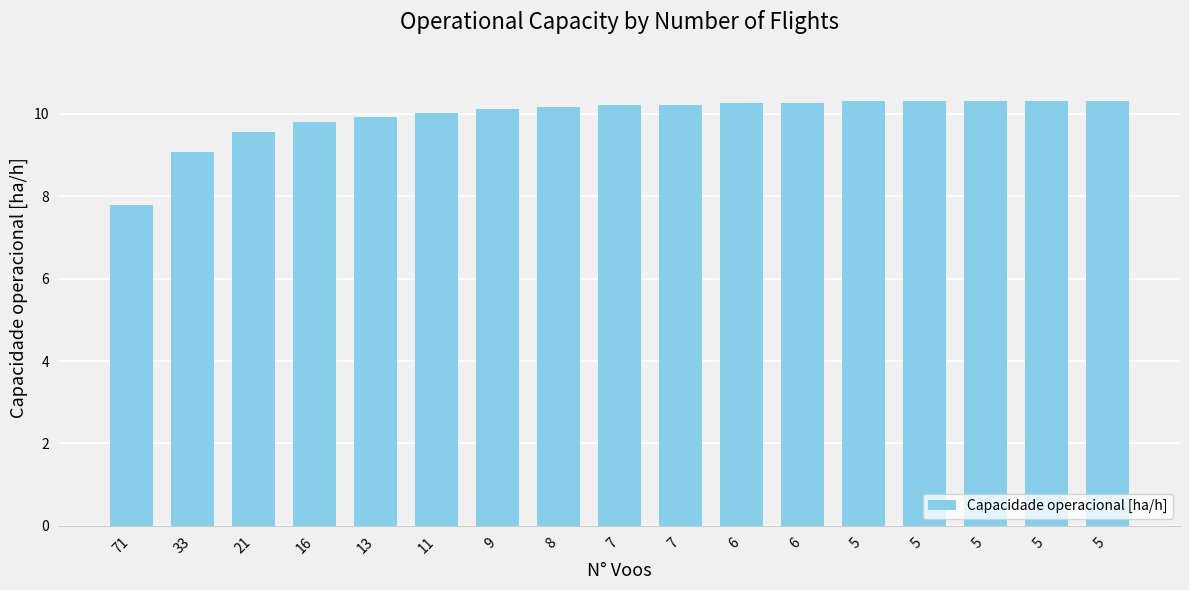

Approximately how many times larger is the value at 6 compared to 9?

1.0